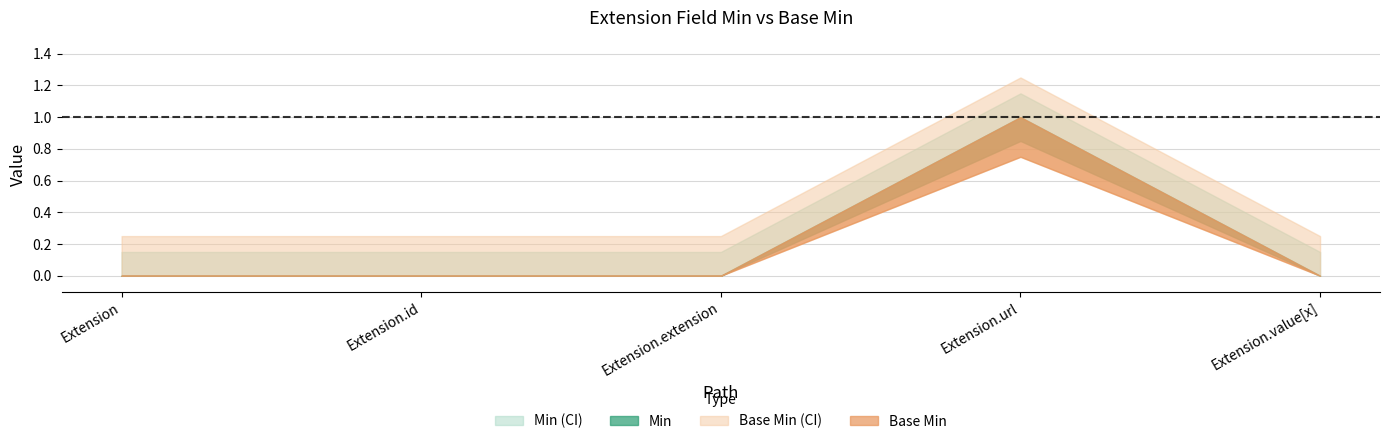

What is the difference between the maximum and second lowest values in the Min series?

1